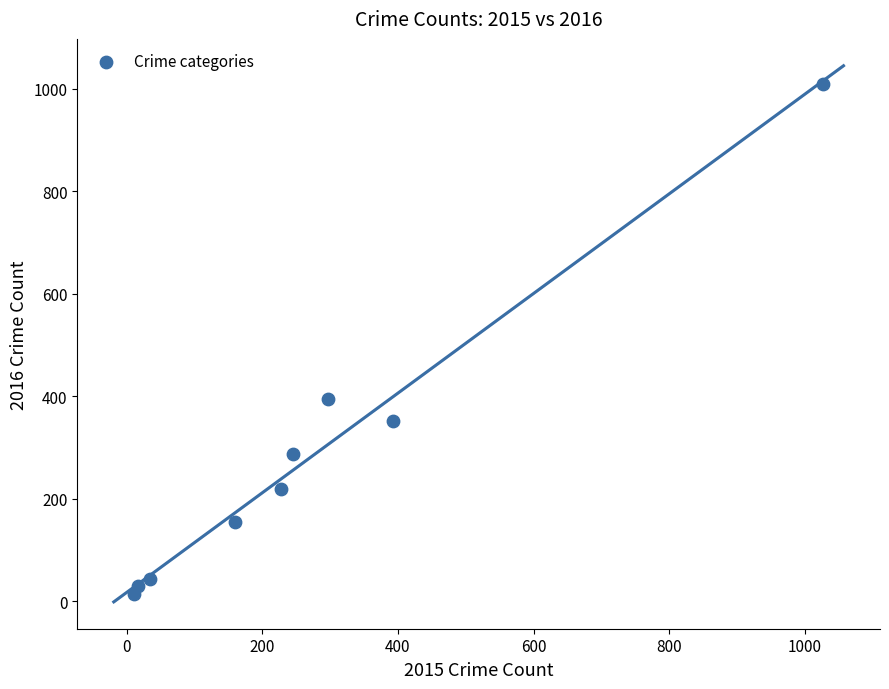

What Y value in the scatter plot is closest to 511?

394